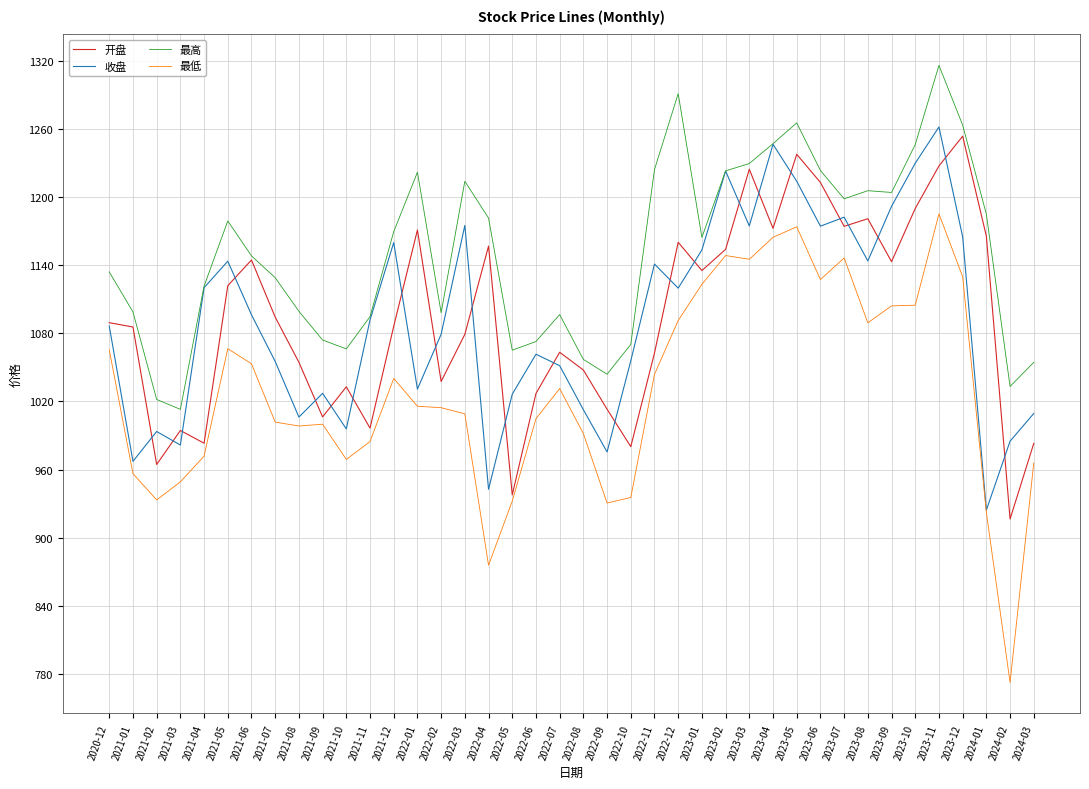

True or false: 最高 and 最低 intersect in this chart.

False